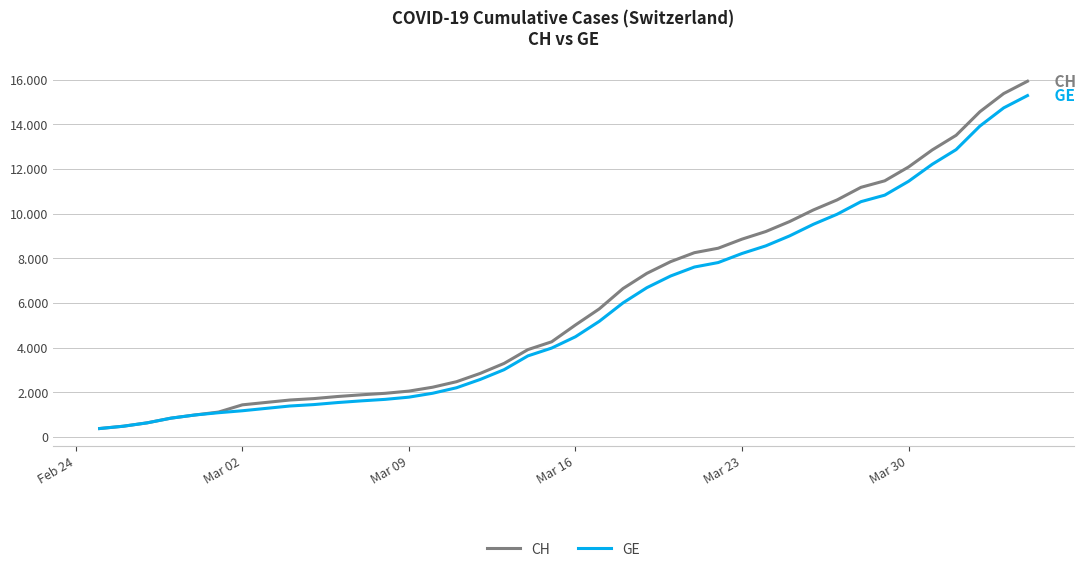

Rank the series by their maximum value, from highest to lowest.

CH, GE